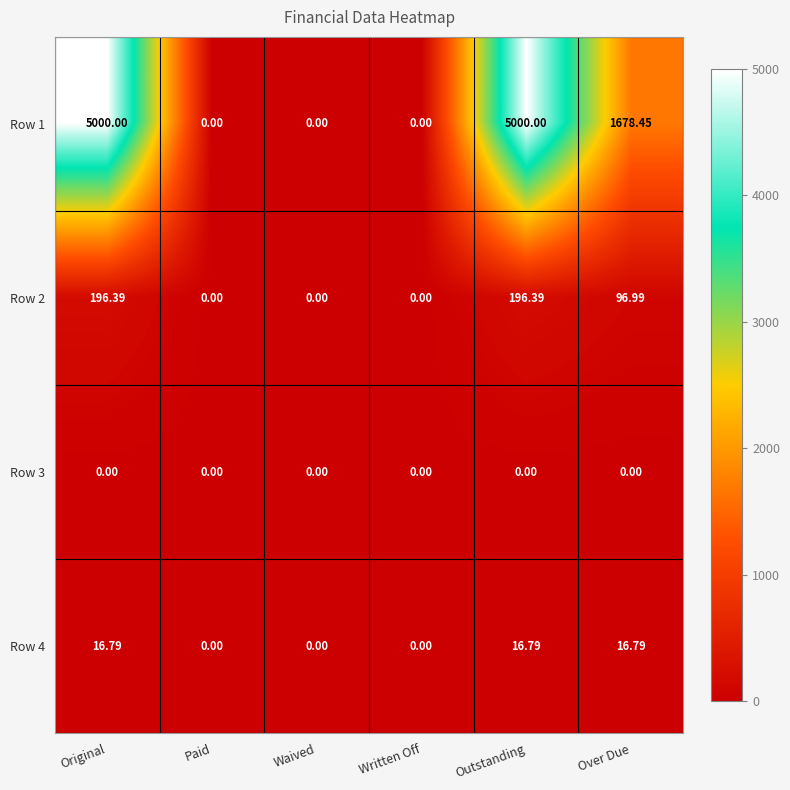

Where is Row 2 nearest to the value 98?

Over Due